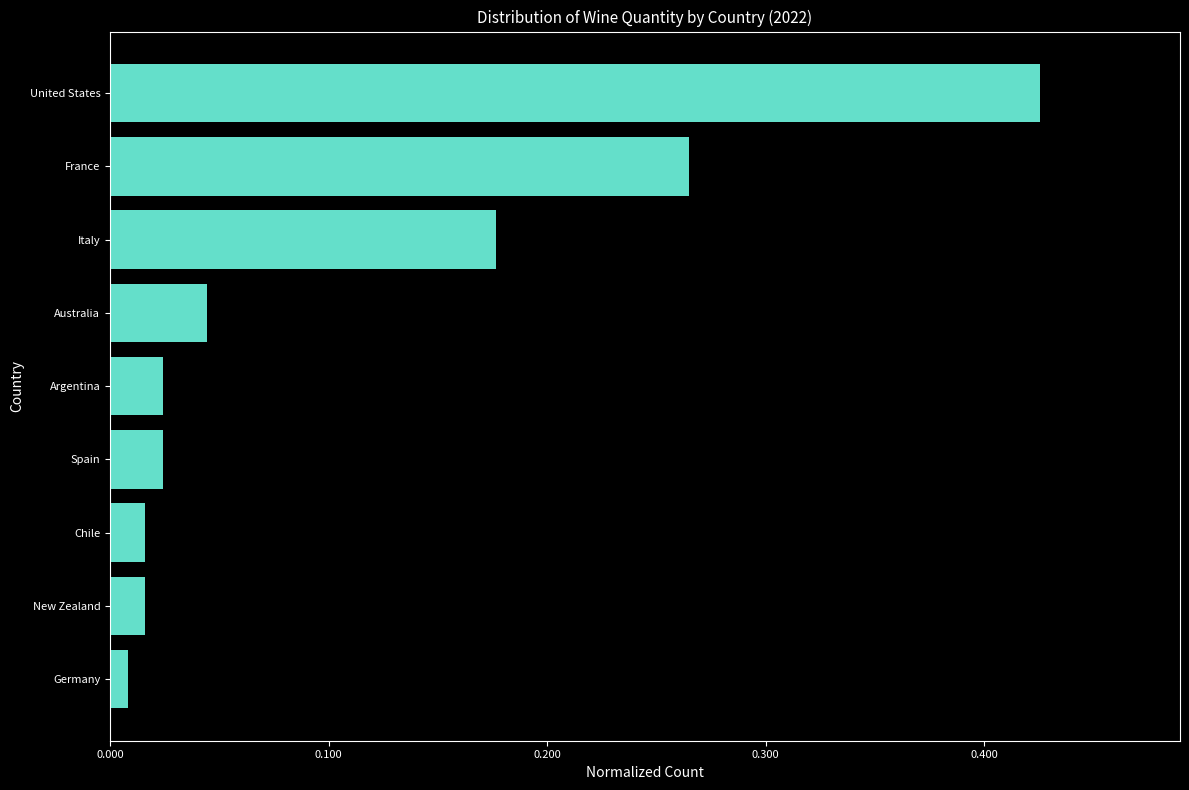

The chart shows a value of 0.6 at United States. True or false?

False